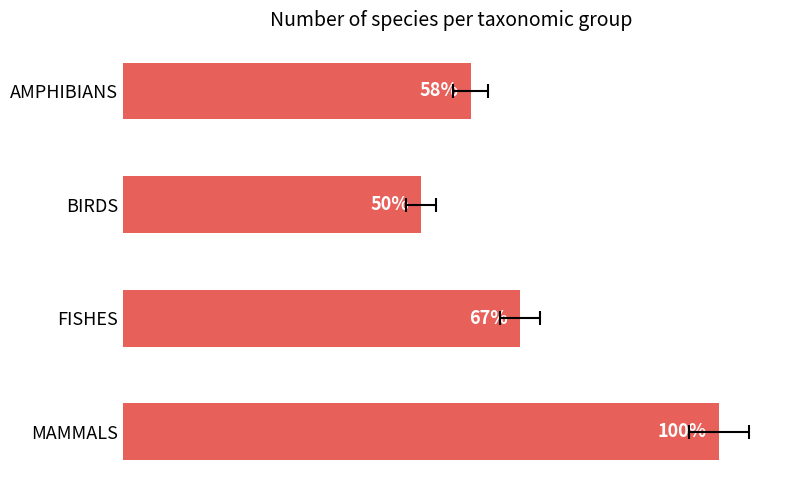

Reading left to right, list all the values displayed in this chart.

7	6	8	12